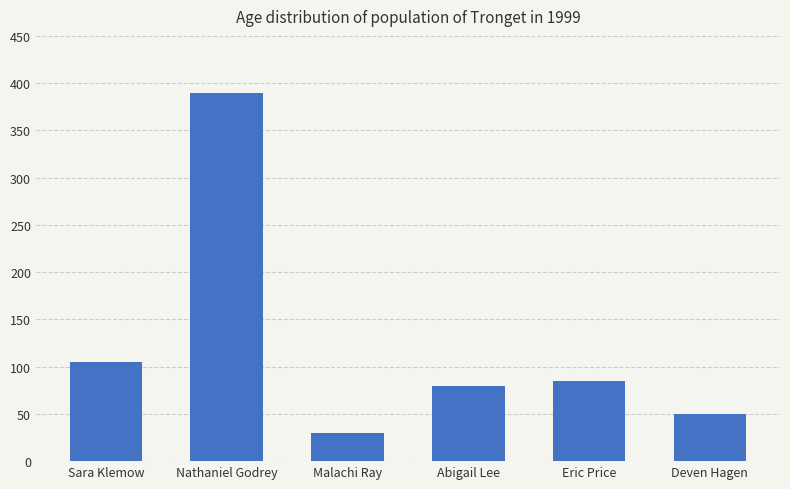

What is the greatest value displayed?

390